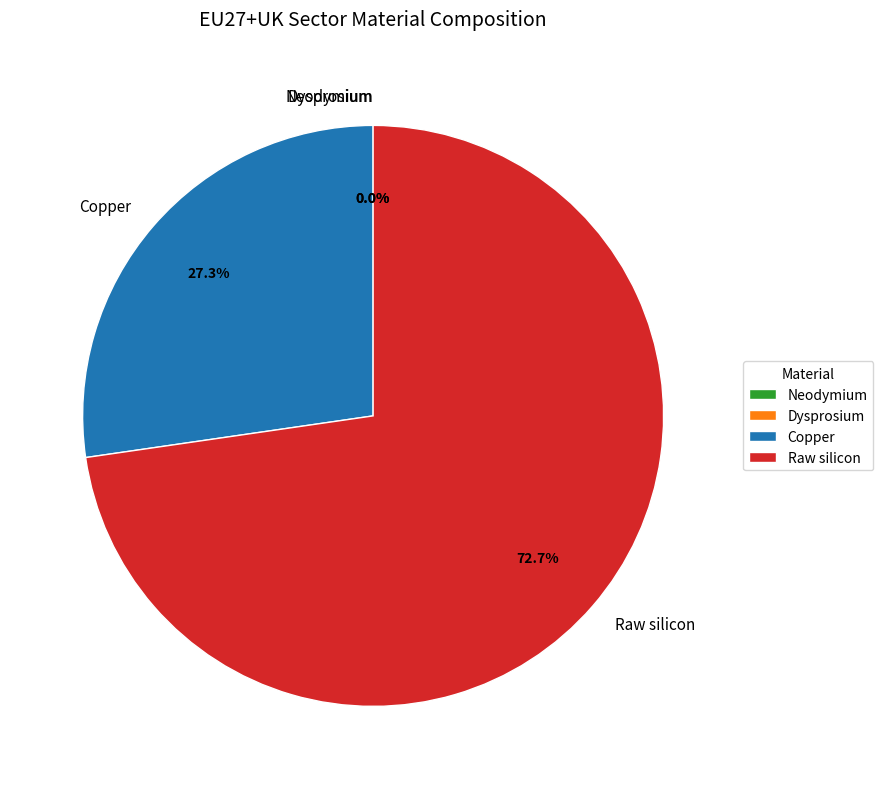

How many slices are in this pie chart?

4